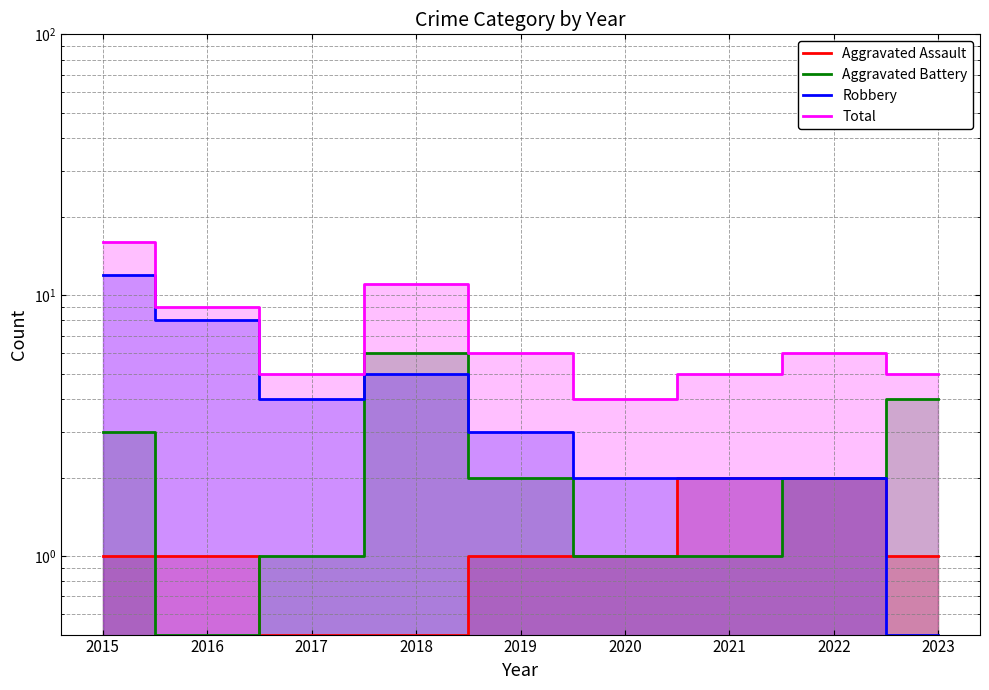

True or false: Total has a value of 9.7 at 2022.

False